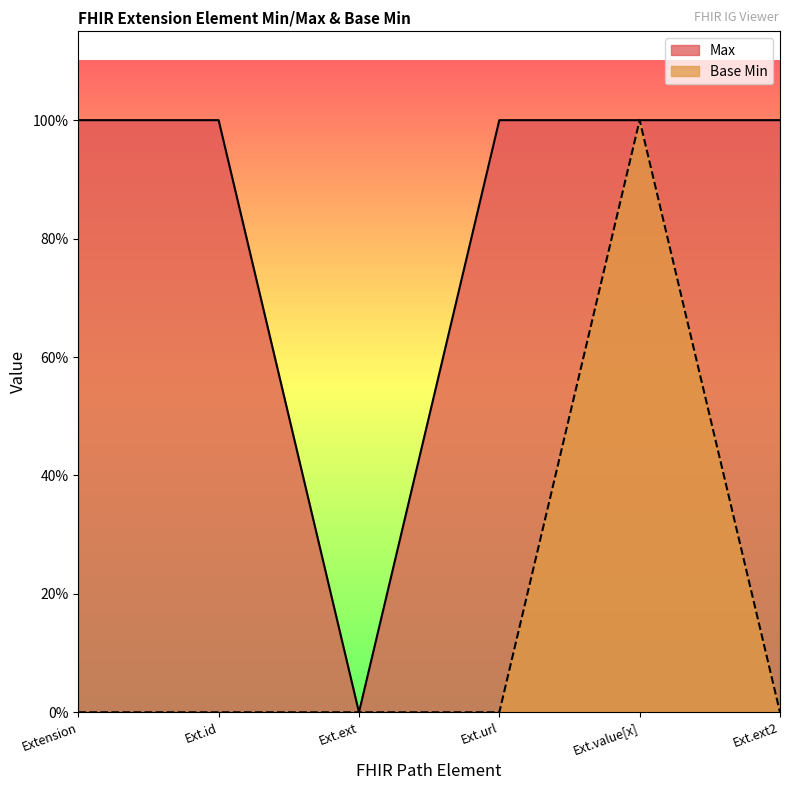

The Max series shows 1 at Extension. True or false?

True